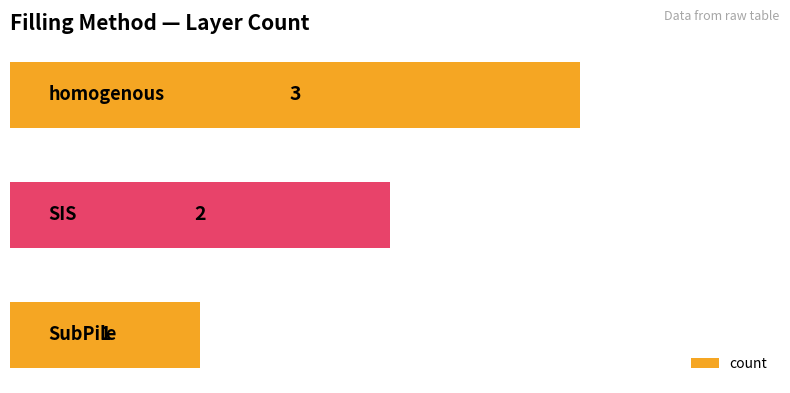

What is the greatest value displayed?

3